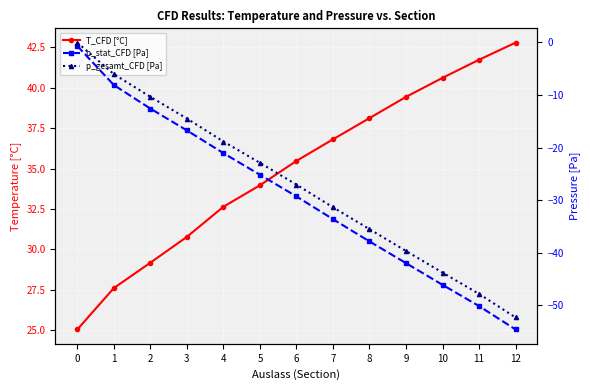

Reading left to right, list all the values displayed in this chart.

T_CFD [°C]: 25.1	27.6	29.2	30.8	32.6	34.0	35.5	36.8	38.1	39.4	40.6	41.7	42.8
p_stat_CFD [Pa]: -0.7	-8.1	-12.6	-16.7	-21.1	-25.2	-29.3	-33.6	-37.9	-42.0	-46.1	-50.2	-54.6
p_gesamt_CFD [Pa]: -0.1	-6.0	-10.4	-14.5	-18.9	-22.9	-27.1	-31.4	-35.5	-39.7	-43.8	-47.8	-52.3